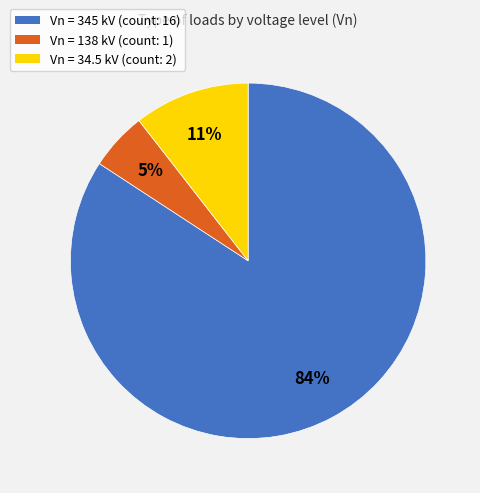

To the nearest percent, what is the difference between the largest and smallest slice percentages?

79%